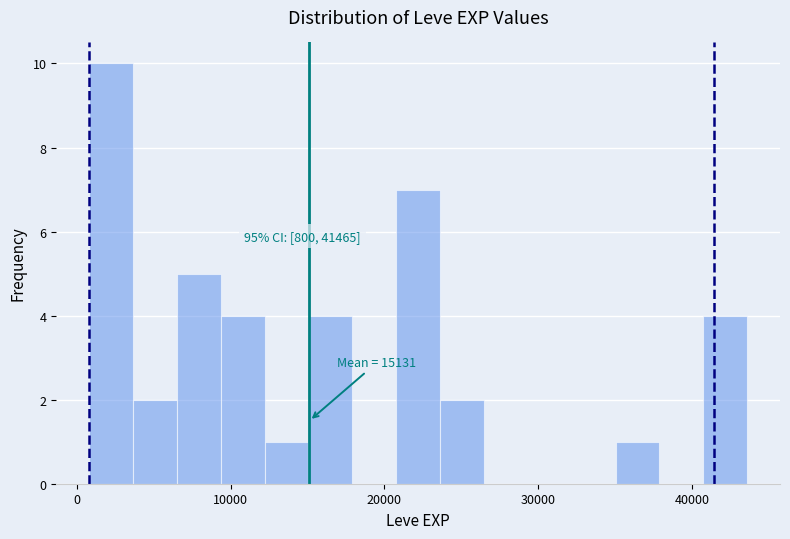

Around what value on the x-axis is the tallest bar? Give the approximate position of its centre, as read against the axis.

2000